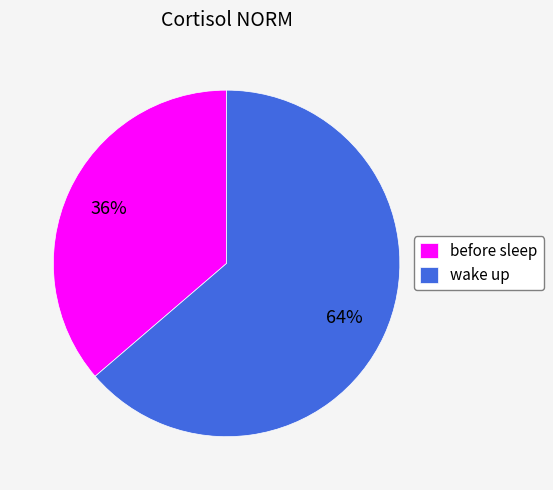

Is there a majority slice in this chart?

Yes